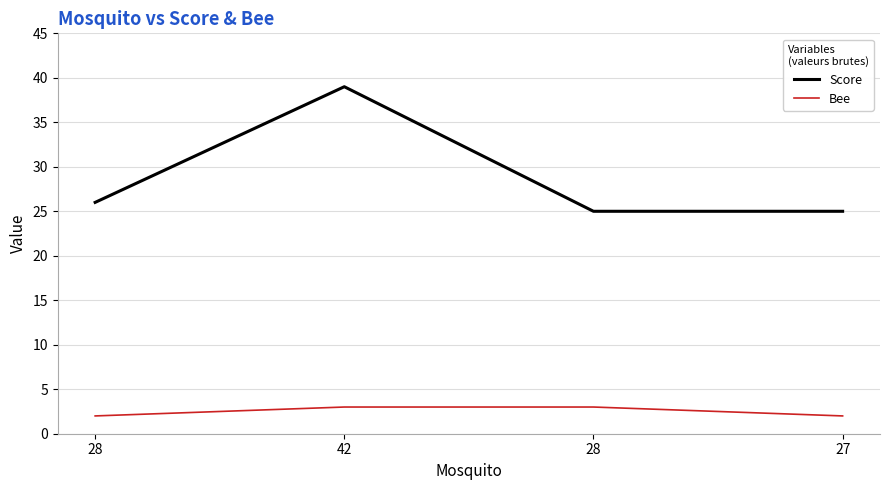

List the series in order of their overall mean, highest first.

Score, Bee